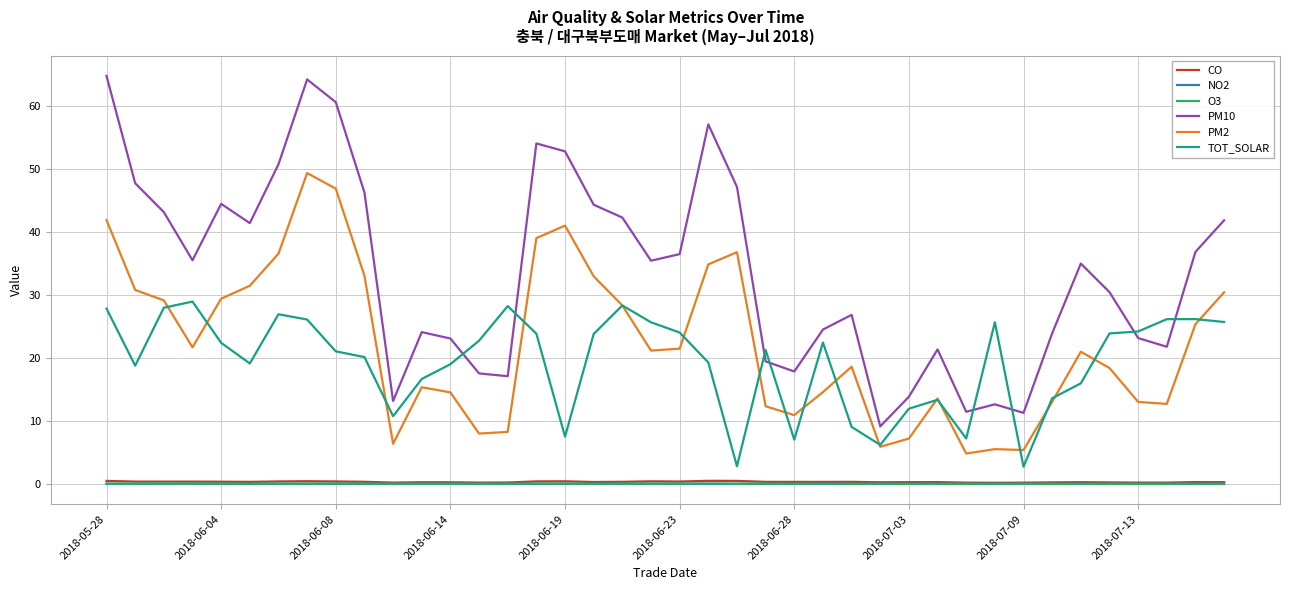

Which series has the largest range (max minus min)?

PM10